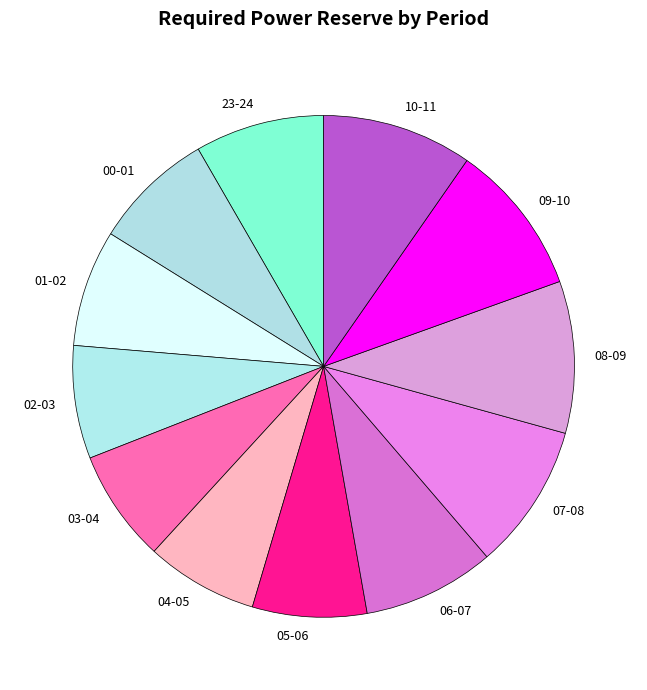

Is the sum of 01-02 and 10-11 greater than half?

No